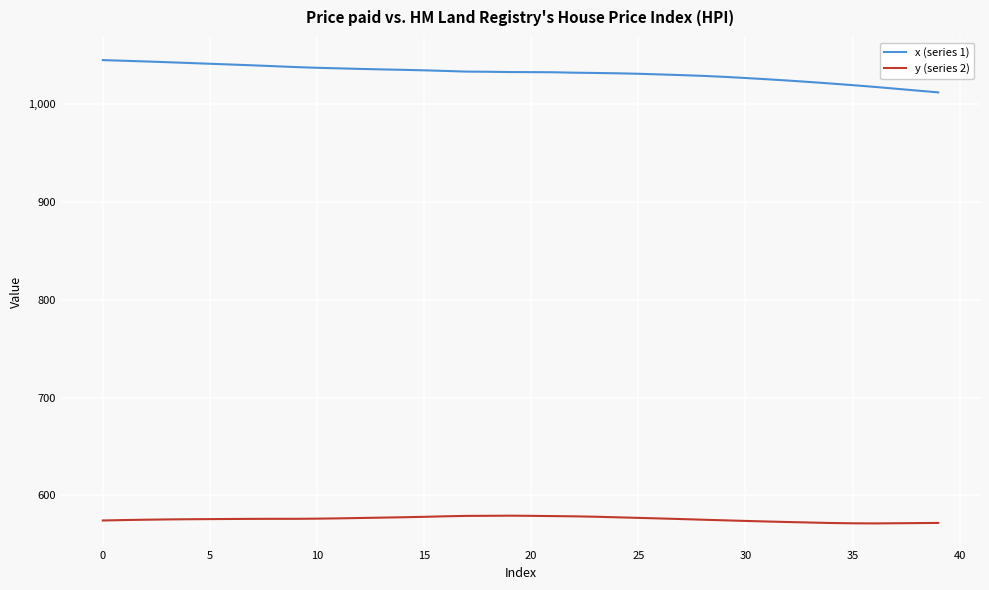

What is the maximum value shown in the chart?

1045.2